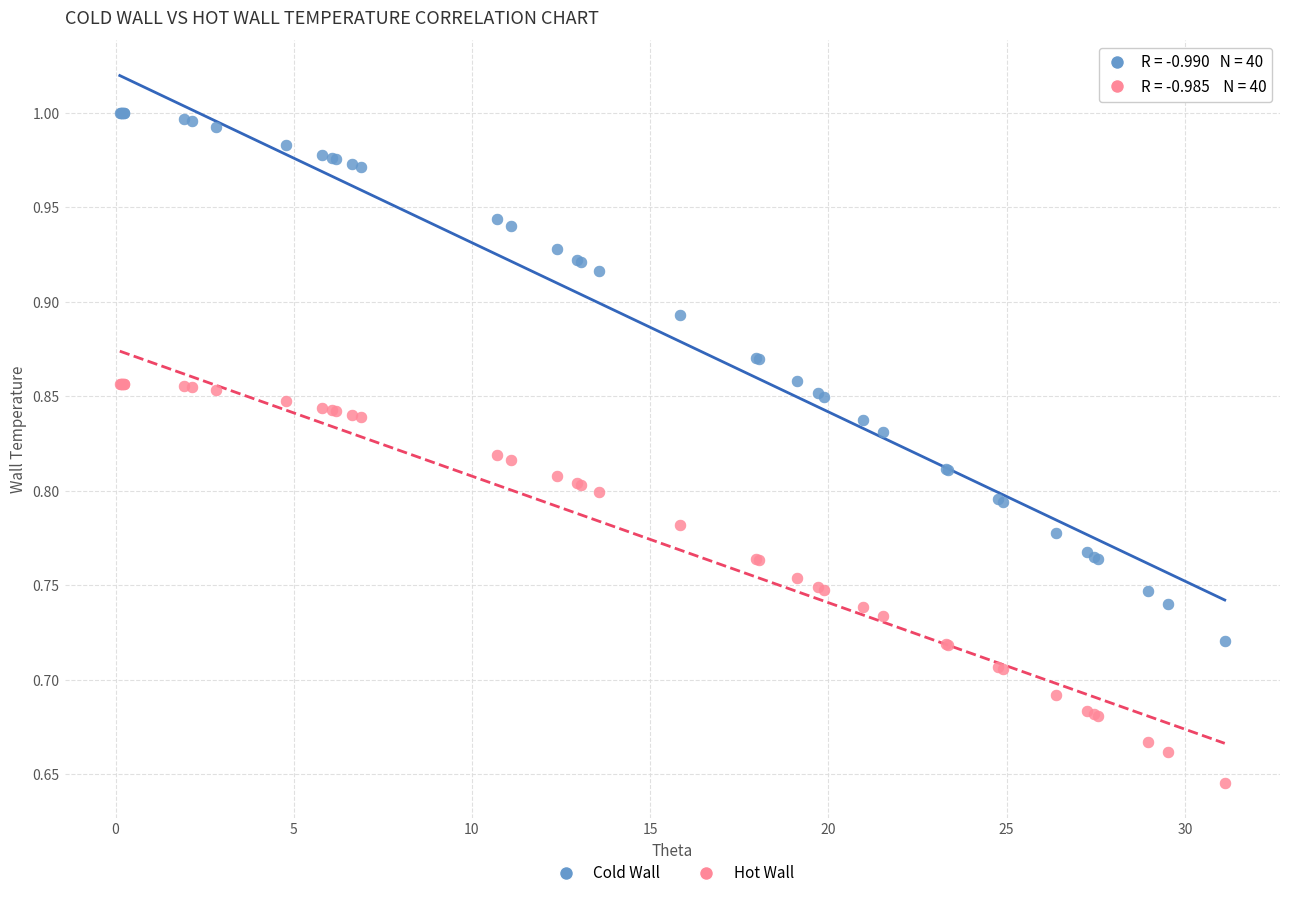

Which series reaches the maximum Y coordinate?

Cold Wall